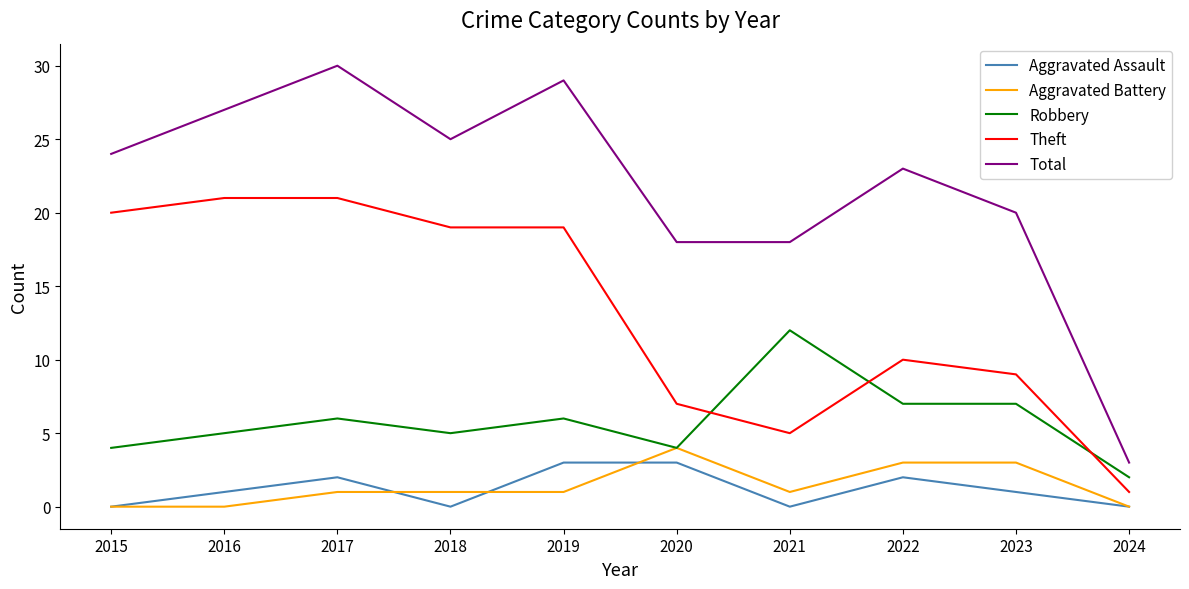

Read the Total value at 2015.

24